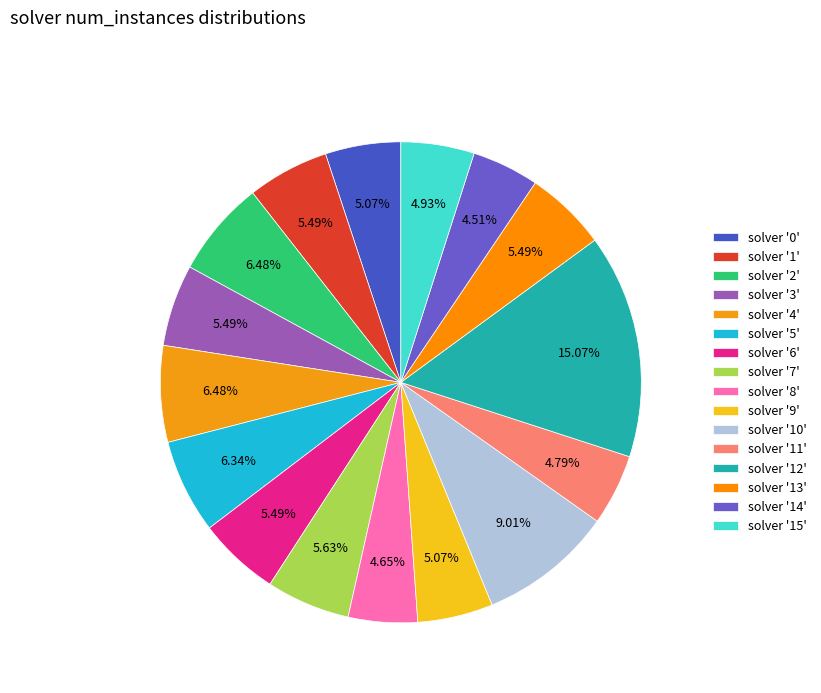

How many segments does this pie chart have?

16